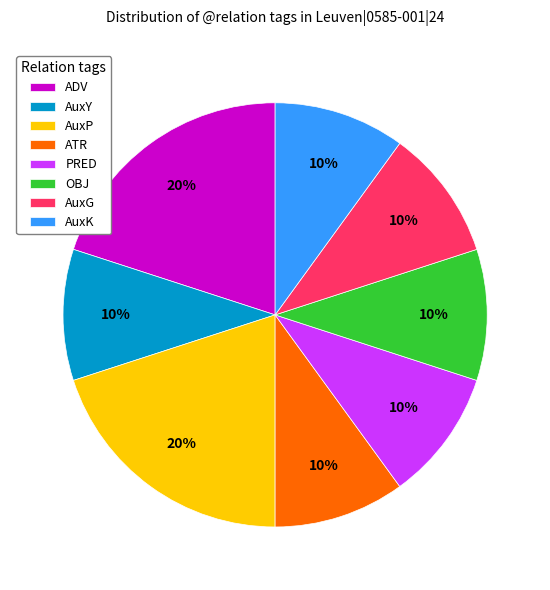

The PRED slice represents 4% of the pie. True or false?

False